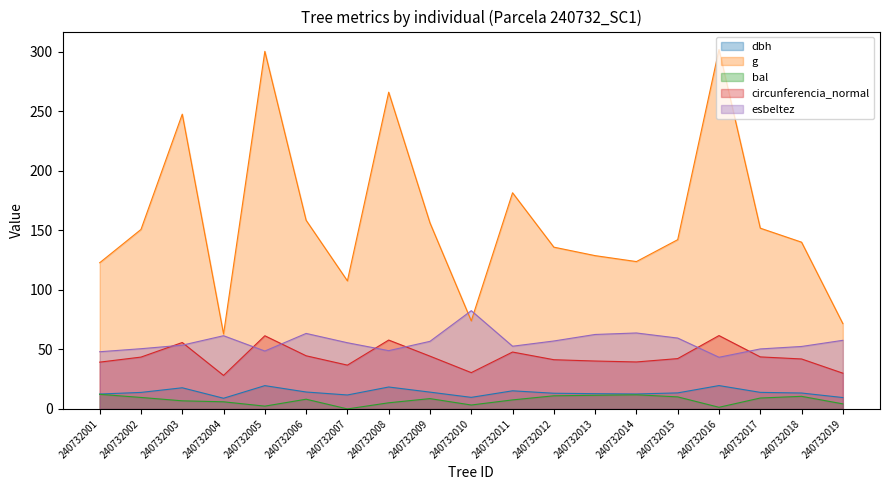

Rank the series by their maximum value, from highest to lowest.

g, esbeltez, circunferencia_normal, dbh, bal